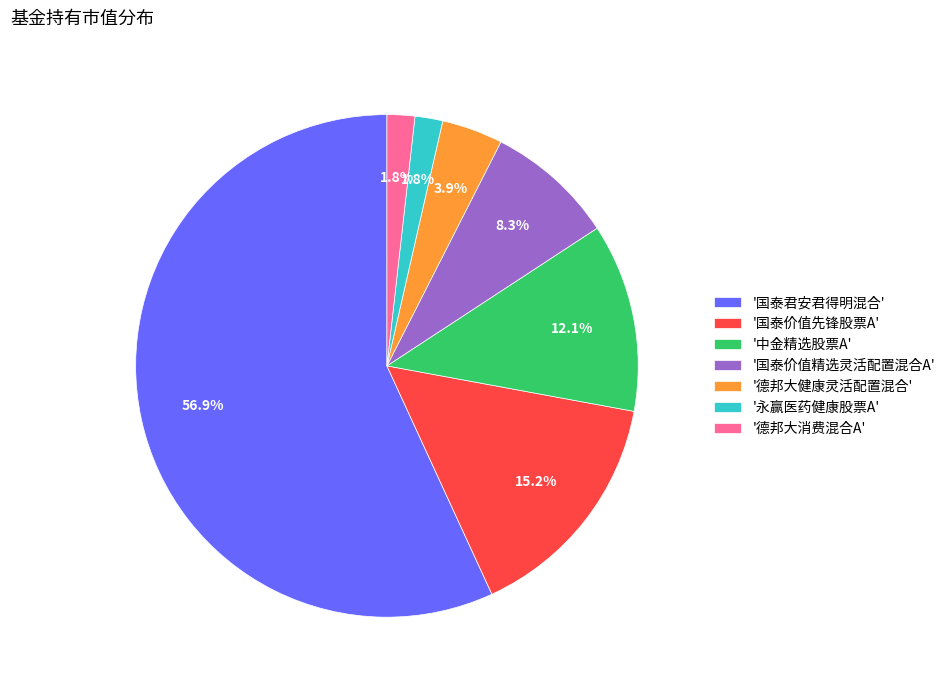

Is there a majority slice in this chart?

Yes